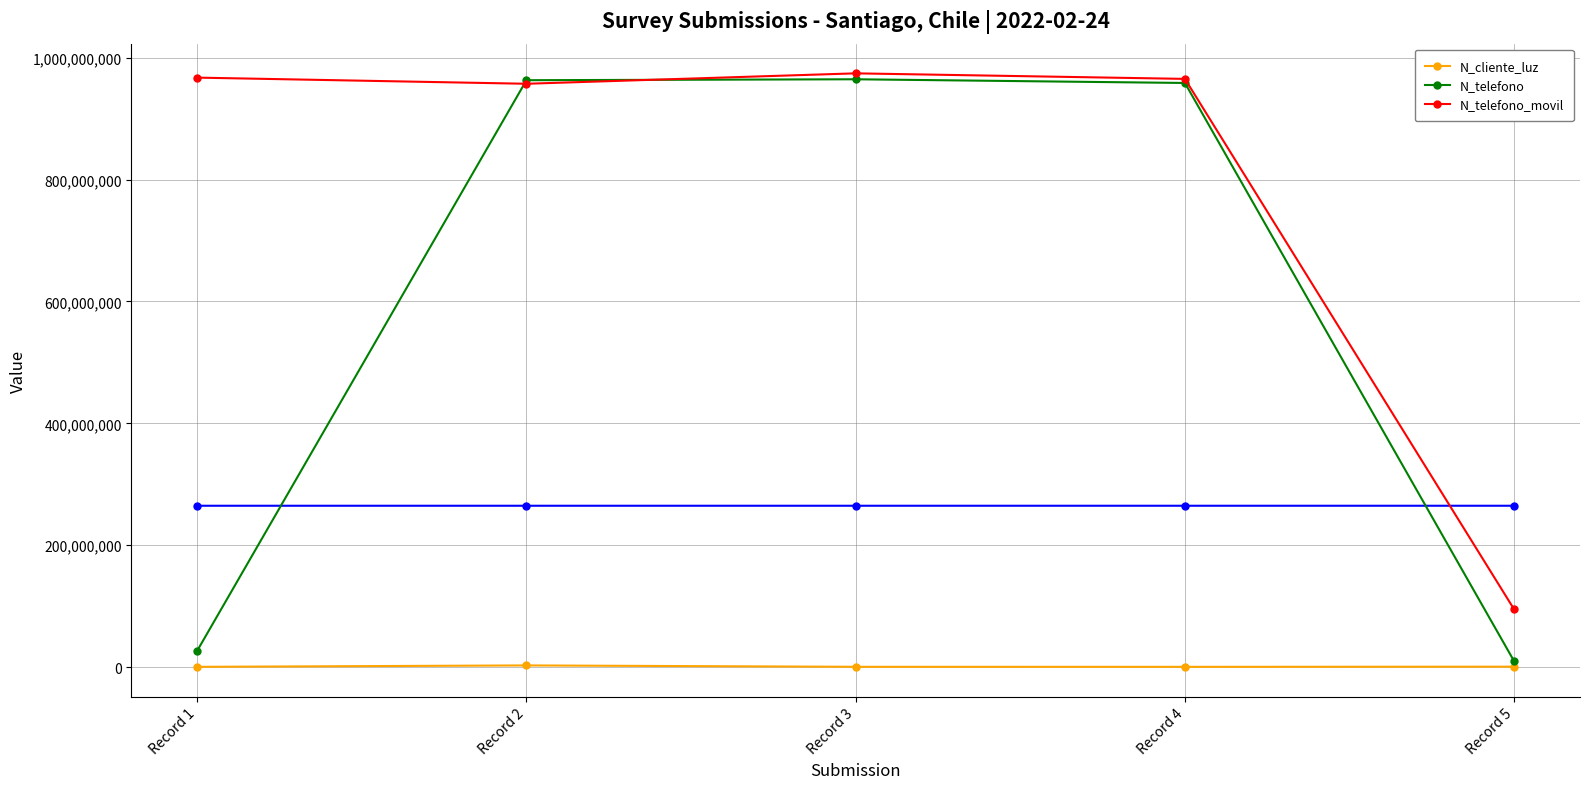

True or false: N_telefono_movil has a value of 965423133 at Record 4.

True